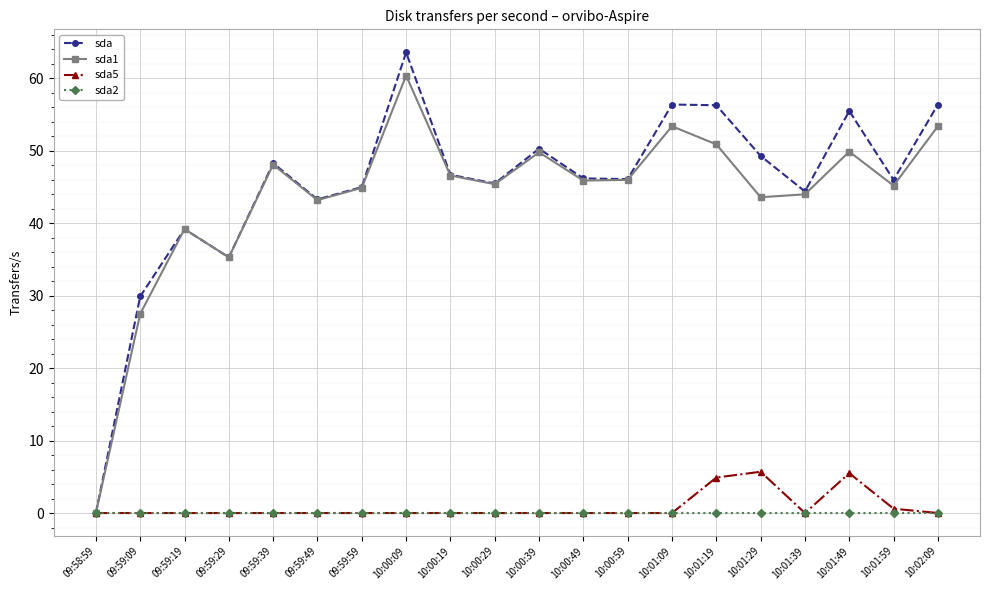

Which series has the widest spread of values?

sda